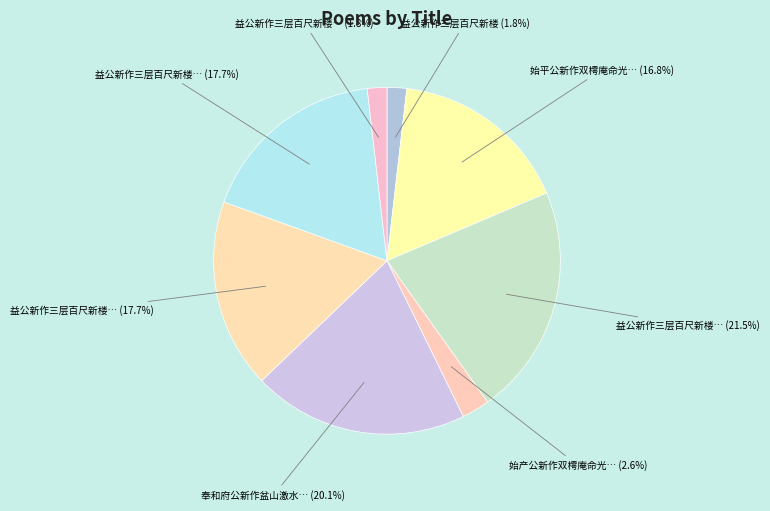

Which slice is the smallest?

益公新作三层百尺新楼